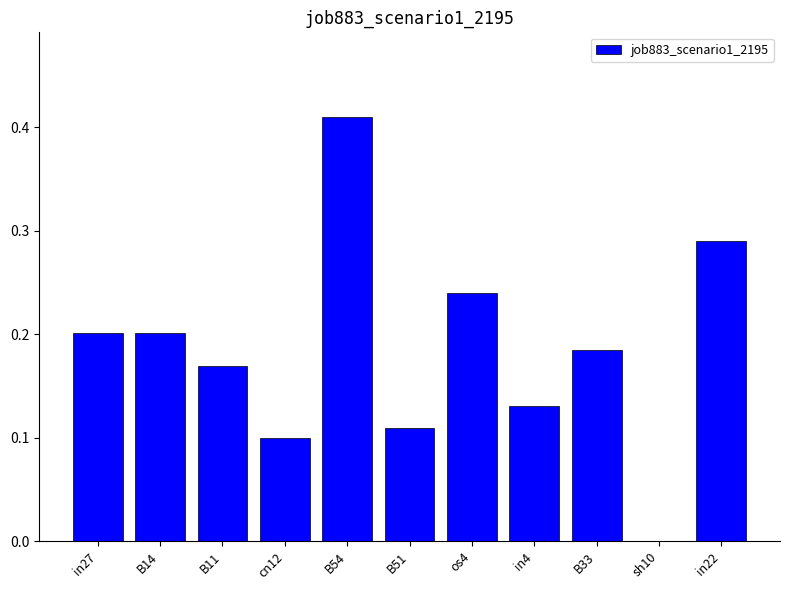

True or false: the data shows 0.2 at B14.

True